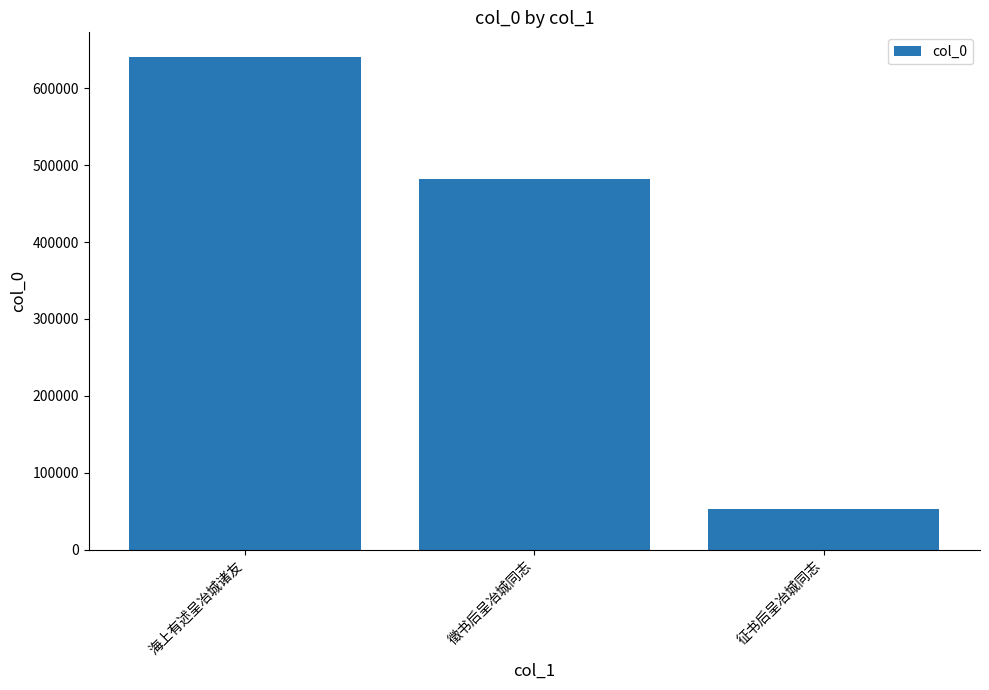

The chart shows a value of 52912 at 征书后呈冶城同志. True or false?

True